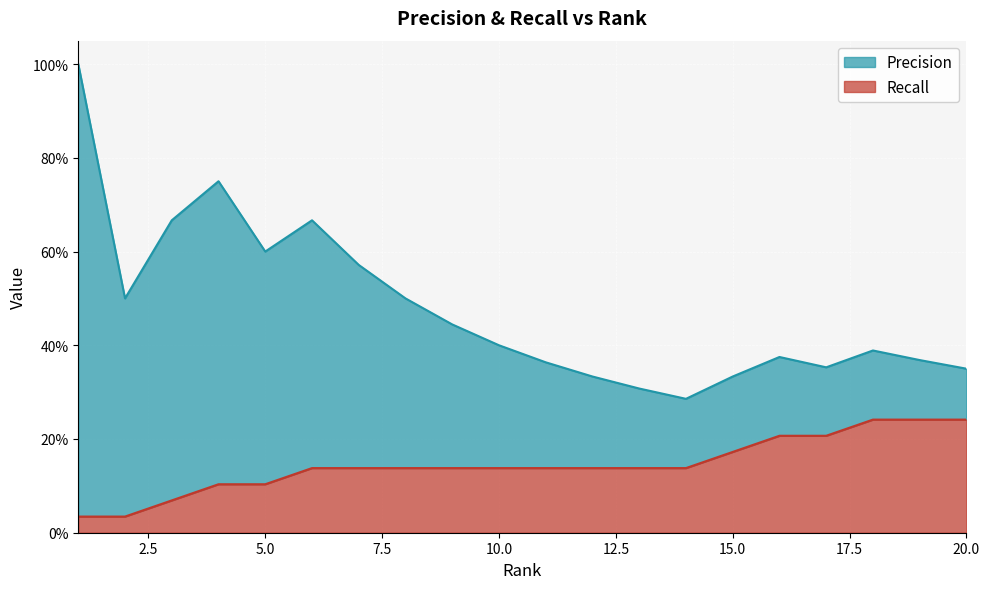

What are all the series names shown in the legend?

Precision, Recall